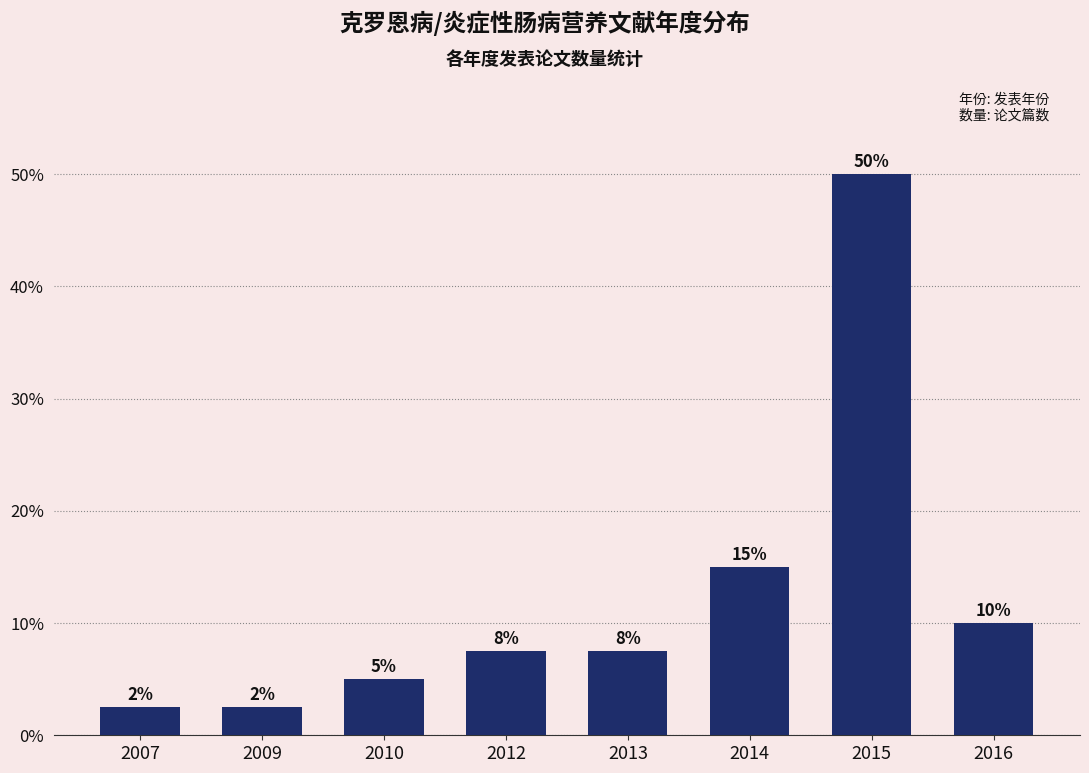

What is the sum of all values?

100.0